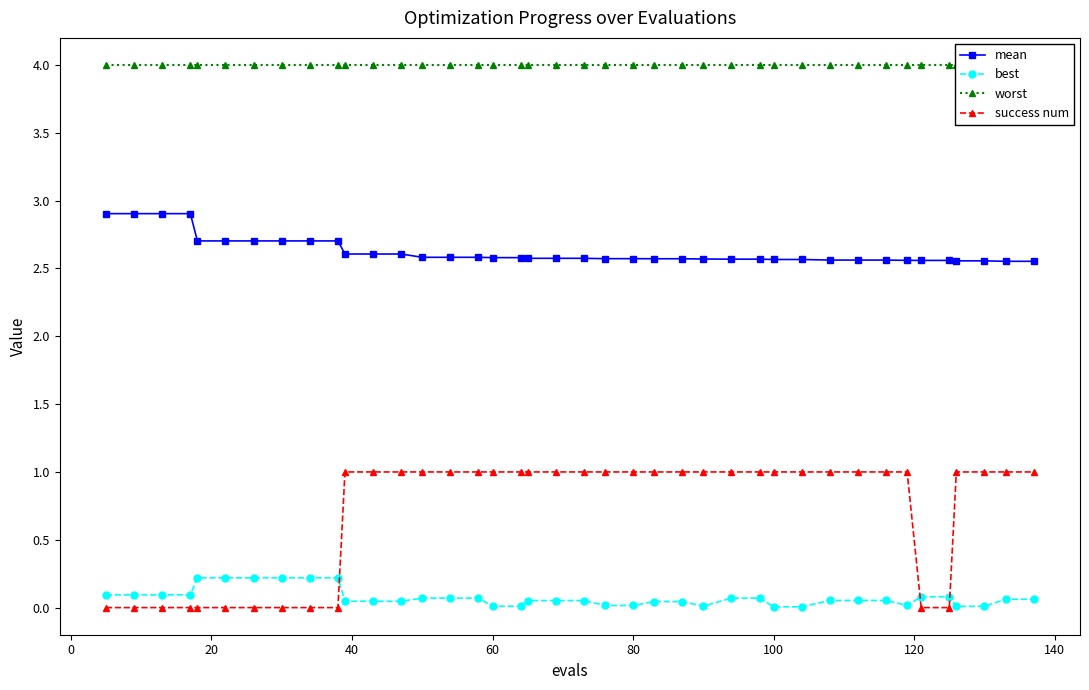

True or false: success num and mean cross at least once.

False